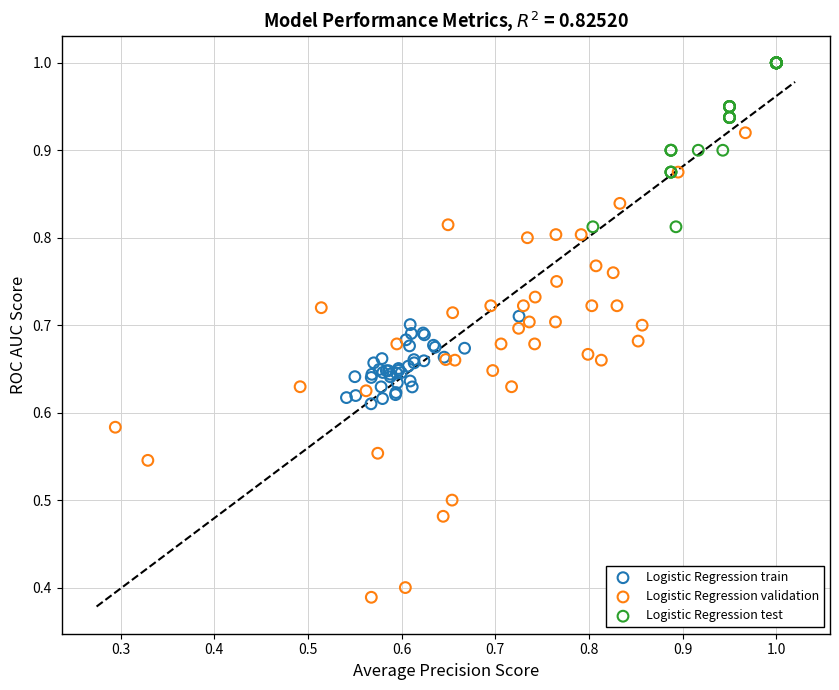

Which series contains the lowest Y value?

Logistic Regression validation